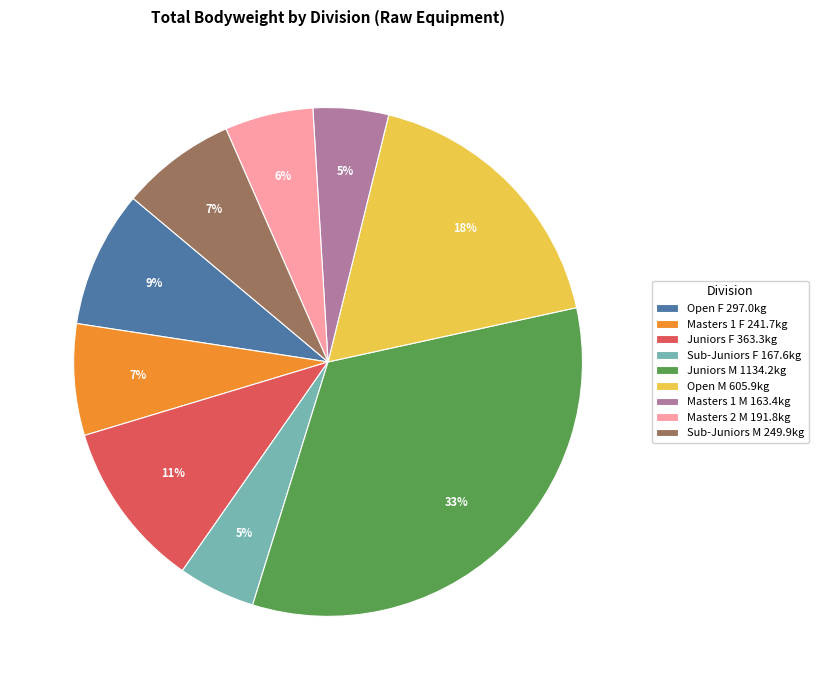

Is there any slice that represents more than half of the pie?

No